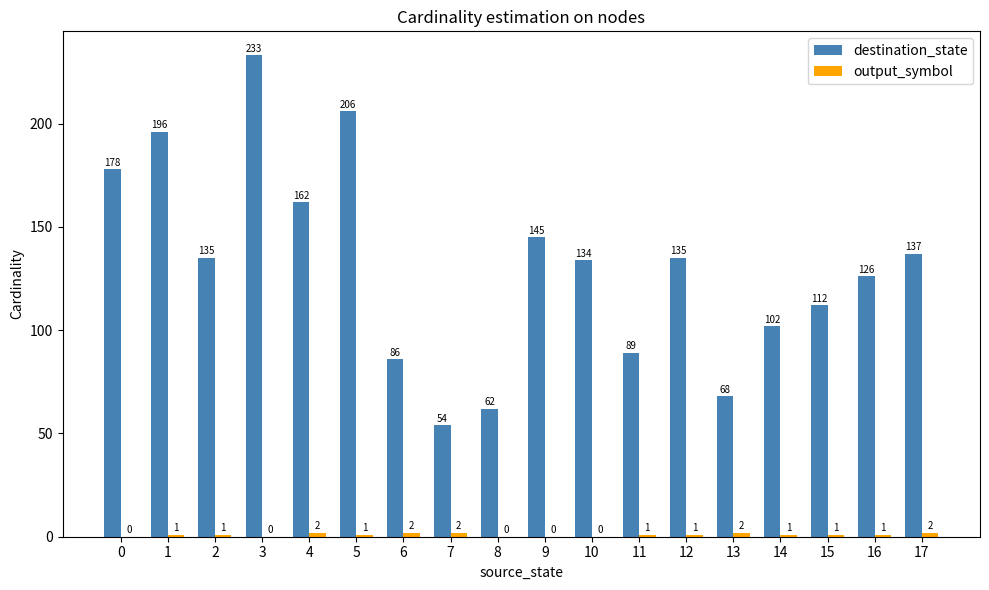

At which category is the sum across all series the highest?

3